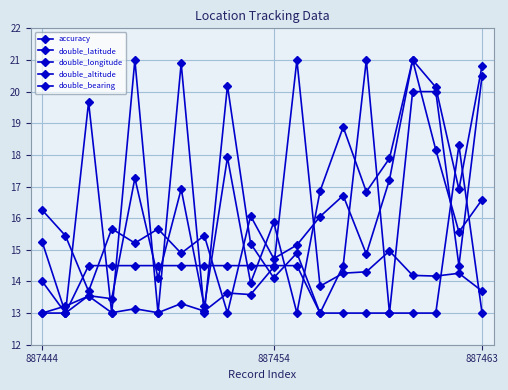

How many lines are shown in the chart?

5